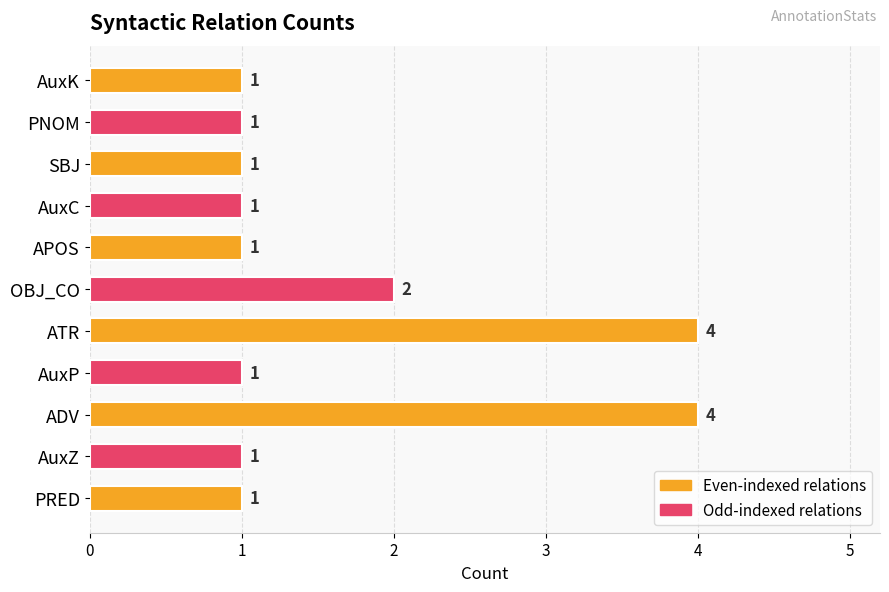

The value at OBJ_CO is 2. True or false?

True